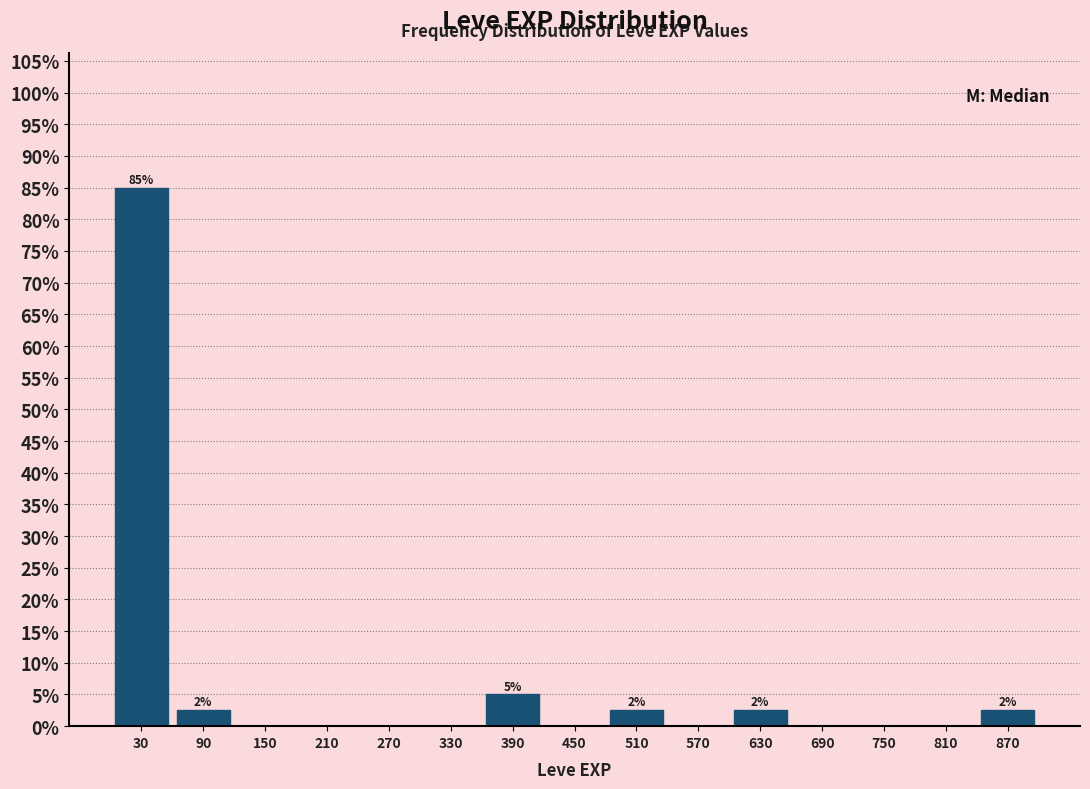

Over which range of the x-axis is the bar tallest?

0 to 60